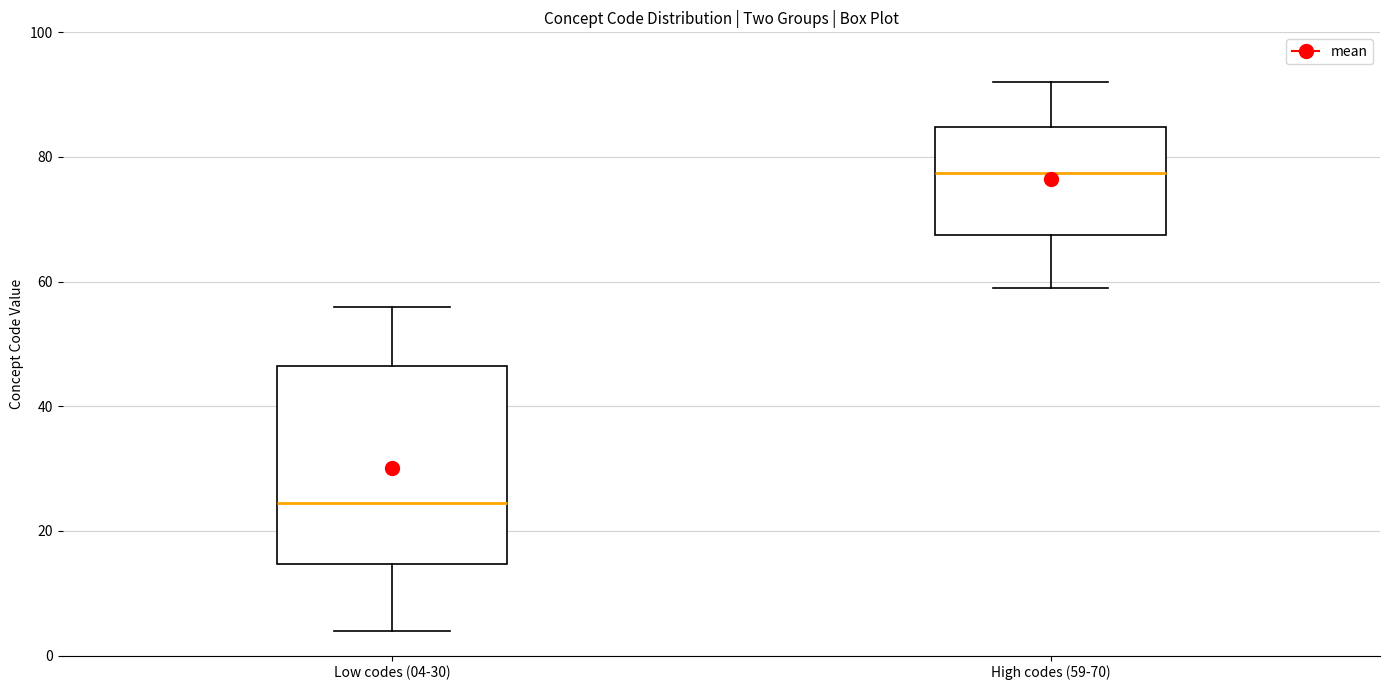

Which box's median line is the highest?

High codes (59-70)